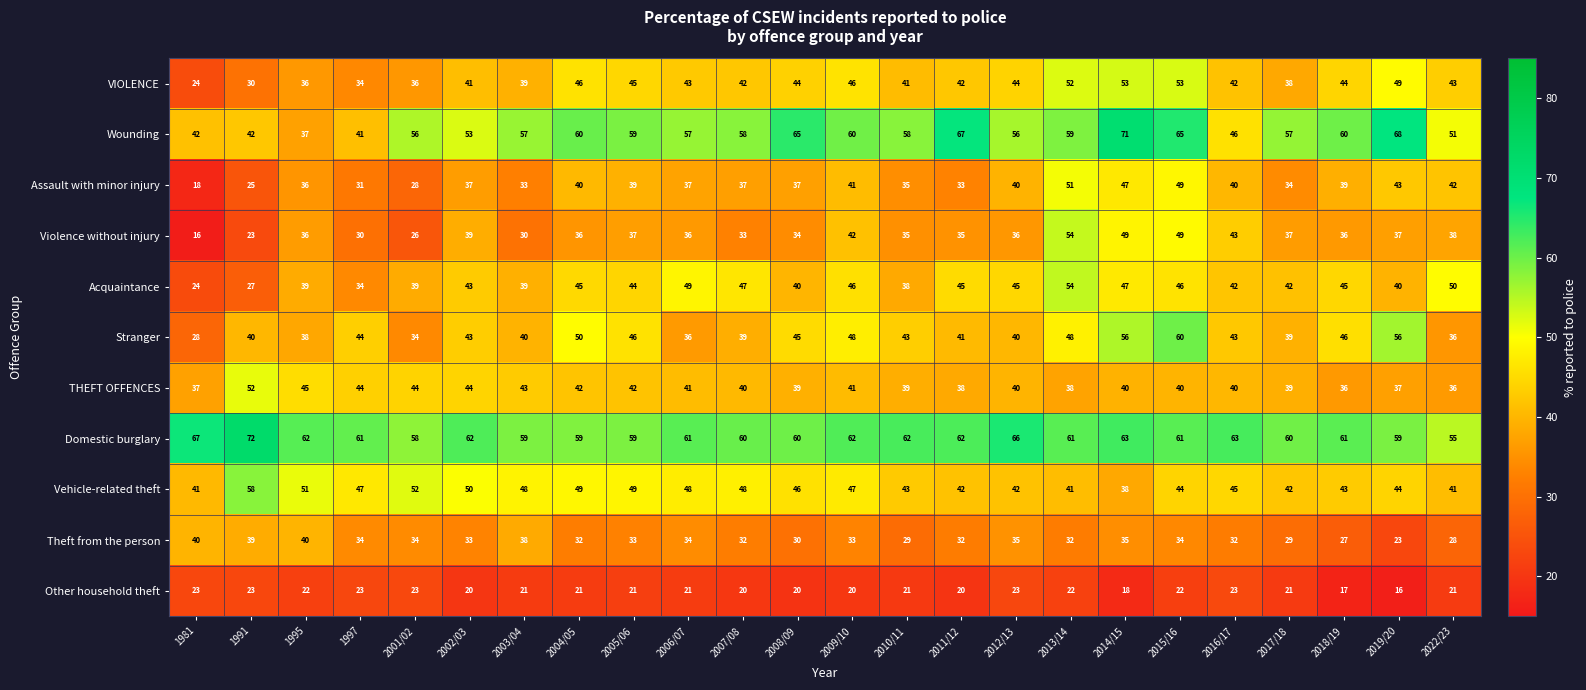

What is the sum of all Vehicle-related theft values?

1099